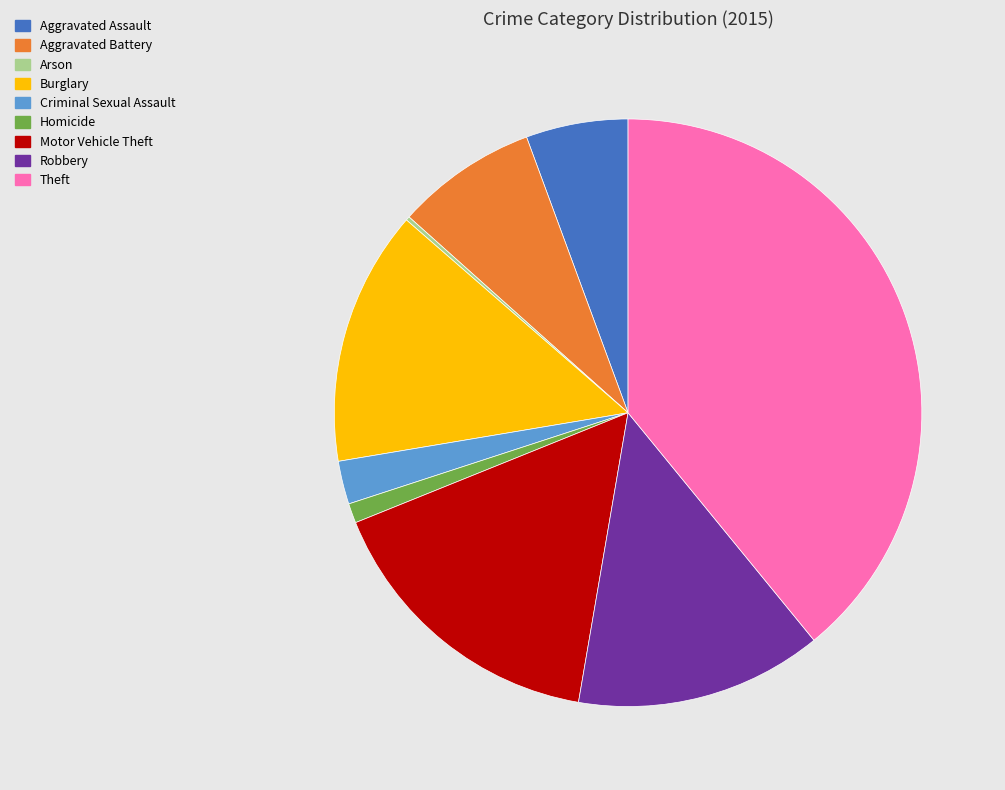

Does Motor Vehicle Theft account for over 50% of the chart?

No